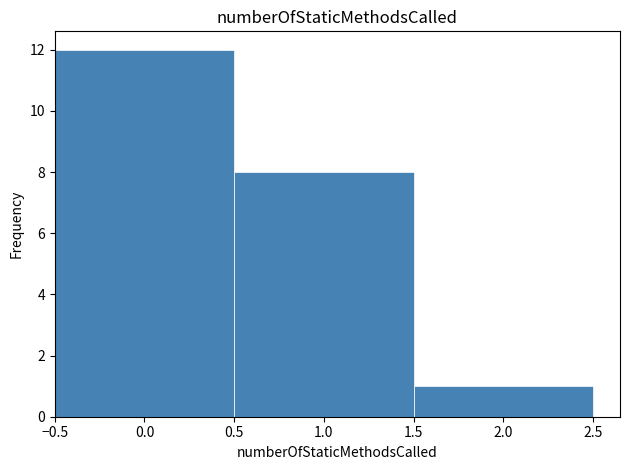

Reading left to right, list every bar in this chart as the range it spans on the x-axis followed by its height. The values are not printed on the chart, so give them approximately, as read against the axis.

-0.5 to 0.5: 12
0.5 to 1.5: 8
1.5 to 2.5: 1